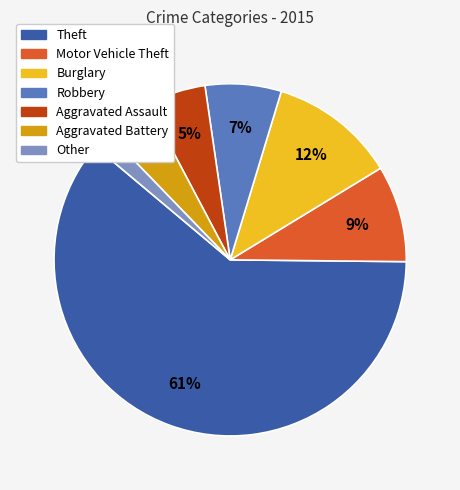

How many slices are in this pie chart?

7